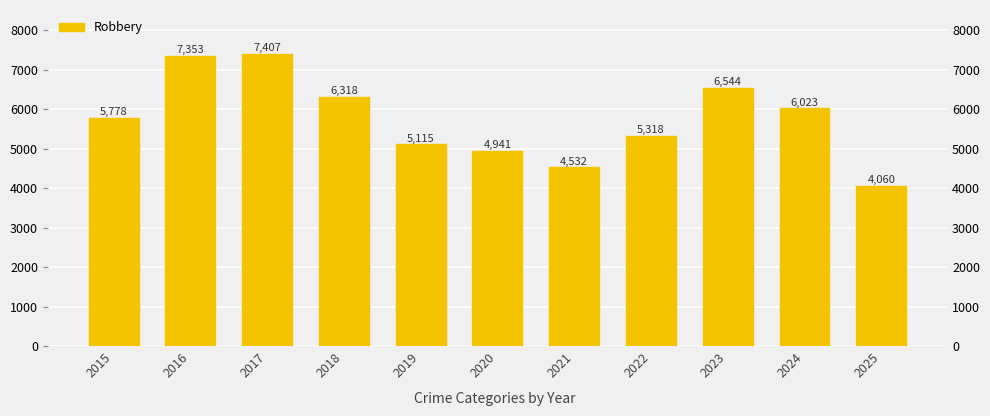

How many categories are shown in the chart?

11